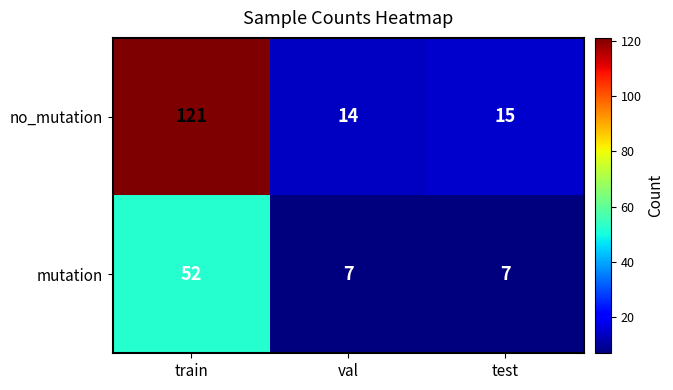

What is the difference between the maximum and minimum values in the no_mutation series?

107